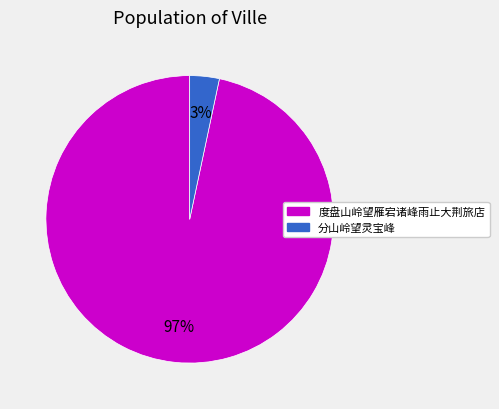

To the nearest percent, what percentage of the pie is 度盘山岭望雁宕诸峰雨止大荆旅店?

97%